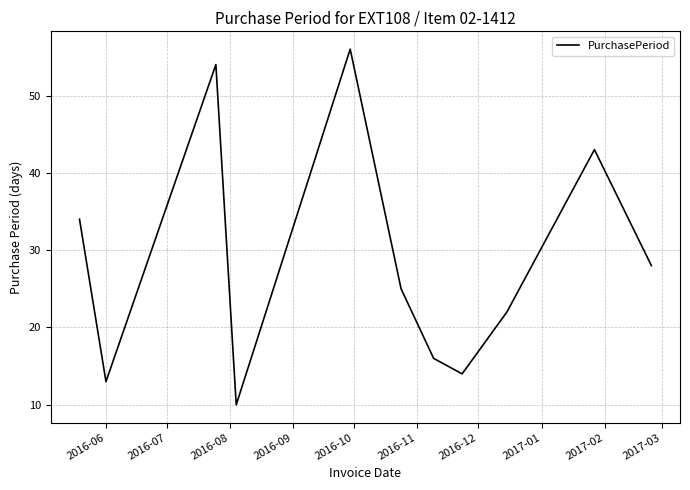

What is the smallest value displayed?

10